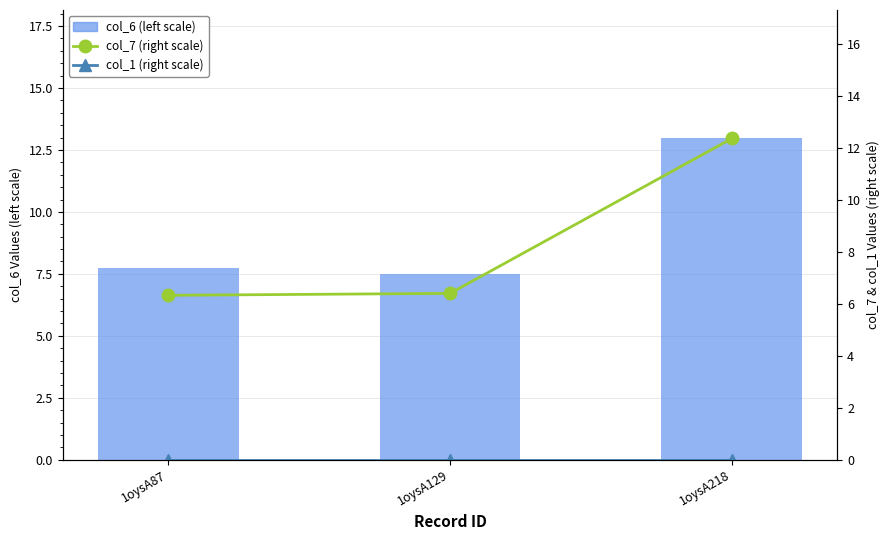

At 1oysA87, list the series in order from smallest to largest.

col_1 (right scale), col_7 (right scale), col_6 (left scale)